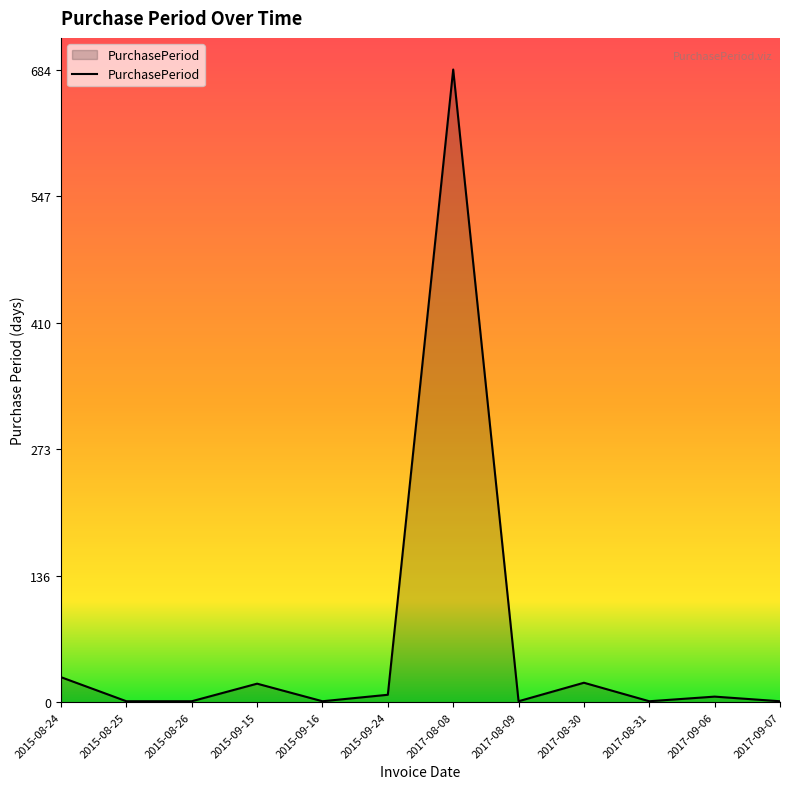

What is the maximum value shown in the chart?

684